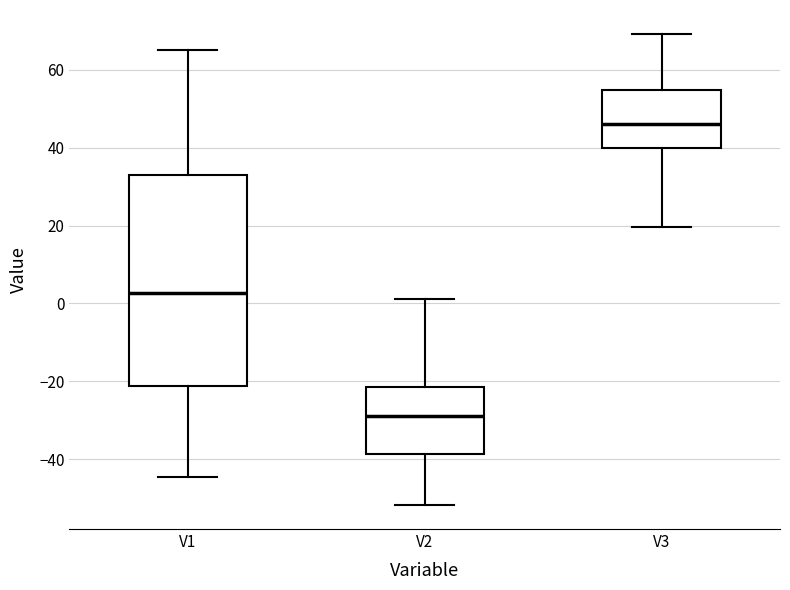

Which box's median line is the highest?

V3